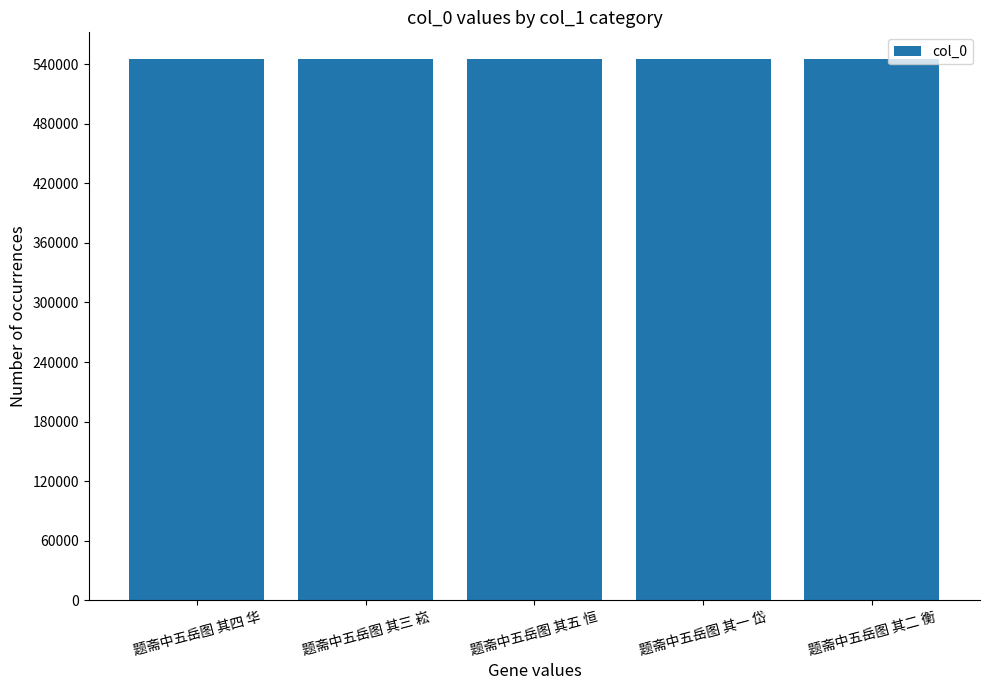

How many data points does each series have?

5